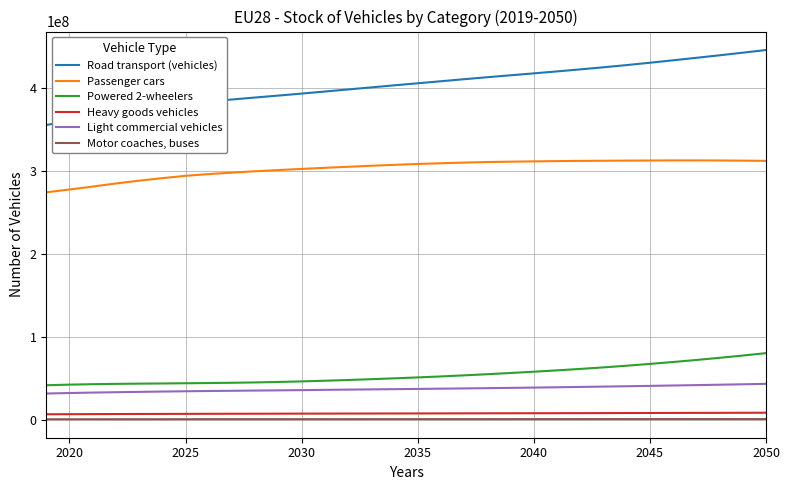

True or false: Motor coaches, buses and Heavy goods vehicles cross at least once.

False